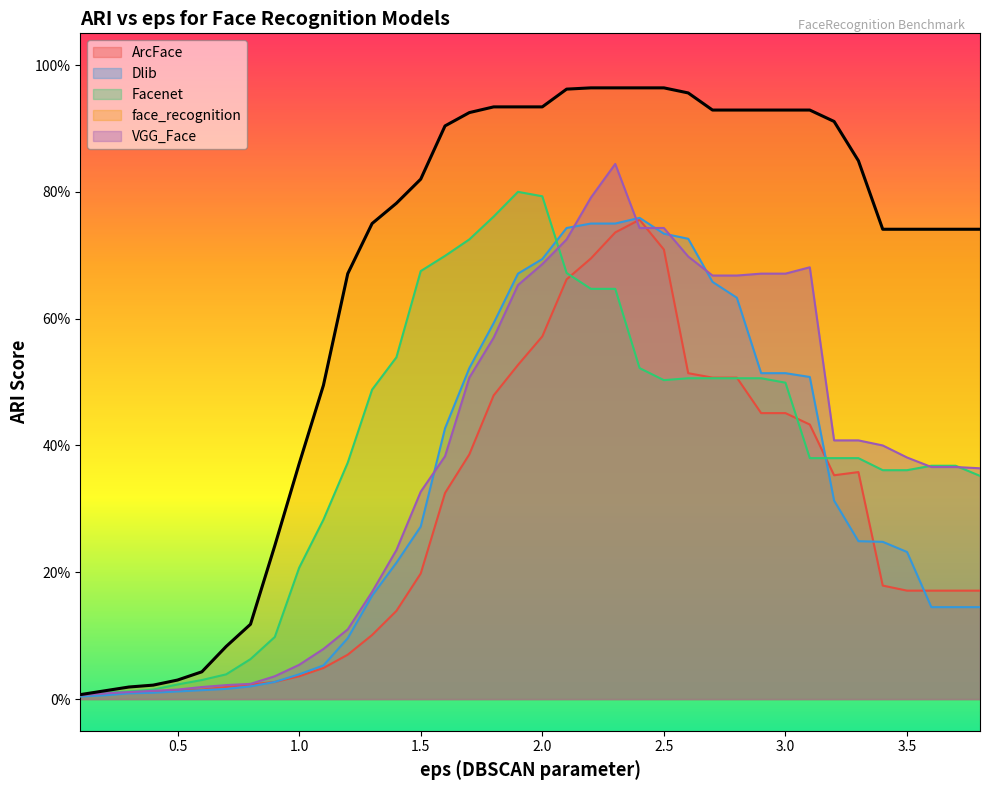

Reading right to left, what are all the values shown in this chart?

ArcFace: 0.2	0.2	0.2	0.2	0.2	0.4	0.4	0.4	0.5	0.5	0.5	0.5	0.5	0.7	0.8	0.7	0.7	0.7	0.6	0.5	0.5	0.4	0.3	0.2	0.1	0.1	0.1	0.0	0.0	0.0	0.0	0.0	0.0	0.0	0.0	0.0	0.0	0.0
Dlib: 0.1	0.1	0.1	0.2	0.2	0.2	0.3	0.5	0.5	0.5	0.6	0.7	0.7	0.7	0.8	0.8	0.8	0.7	0.7	0.7	0.6	0.5	0.4	0.3	0.2	0.2	0.1	0.1	0.0	0.0	0.0	0.0	0.0	0.0	0.0	0.0	0.0	0.0
Facenet: 0.4	0.4	0.4	0.4	0.4	0.4	0.4	0.4	0.5	0.5	0.5	0.5	0.5	0.5	0.5	0.6	0.6	0.7	0.8	0.8	0.8	0.7	0.7	0.7	0.5	0.5	0.4	0.3	0.2	0.1	0.1	0.0	0.0	0.0	0.0	0.0	0.0	0.0
face_recognition: 0.7	0.7	0.7	0.7	0.7	0.8	0.9	0.9	0.9	0.9	0.9	0.9	1.0	1.0	1.0	1.0	1.0	1.0	0.9	0.9	0.9	0.9	0.9	0.8	0.8	0.8	0.7	0.5	0.4	0.2	0.1	0.1	0.0	0.0	0.0	0.0	0.0	0.0
VGG_Face: 0.4	0.4	0.4	0.4	0.4	0.4	0.4	0.7	0.7	0.7	0.7	0.7	0.7	0.7	0.7	0.8	0.8	0.7	0.7	0.7	0.6	0.5	0.4	0.3	0.2	0.2	0.1	0.1	0.1	0.0	0.0	0.0	0.0	0.0	0.0	0.0	0.0	0.0